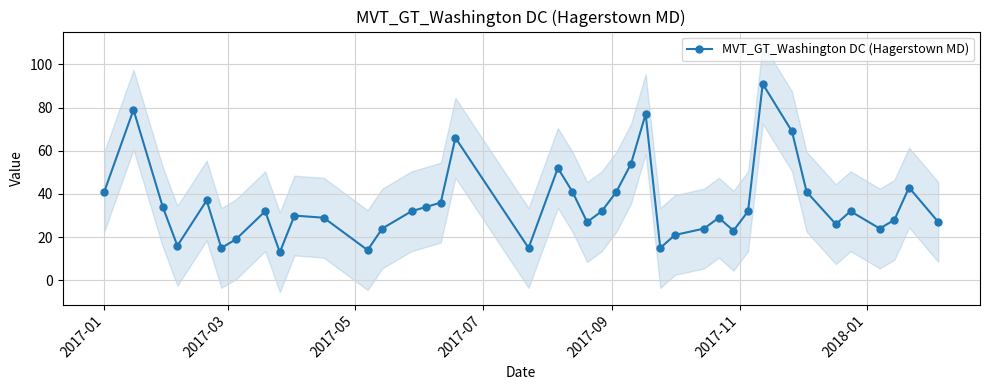

The value at 28 is 9. True or false?

False